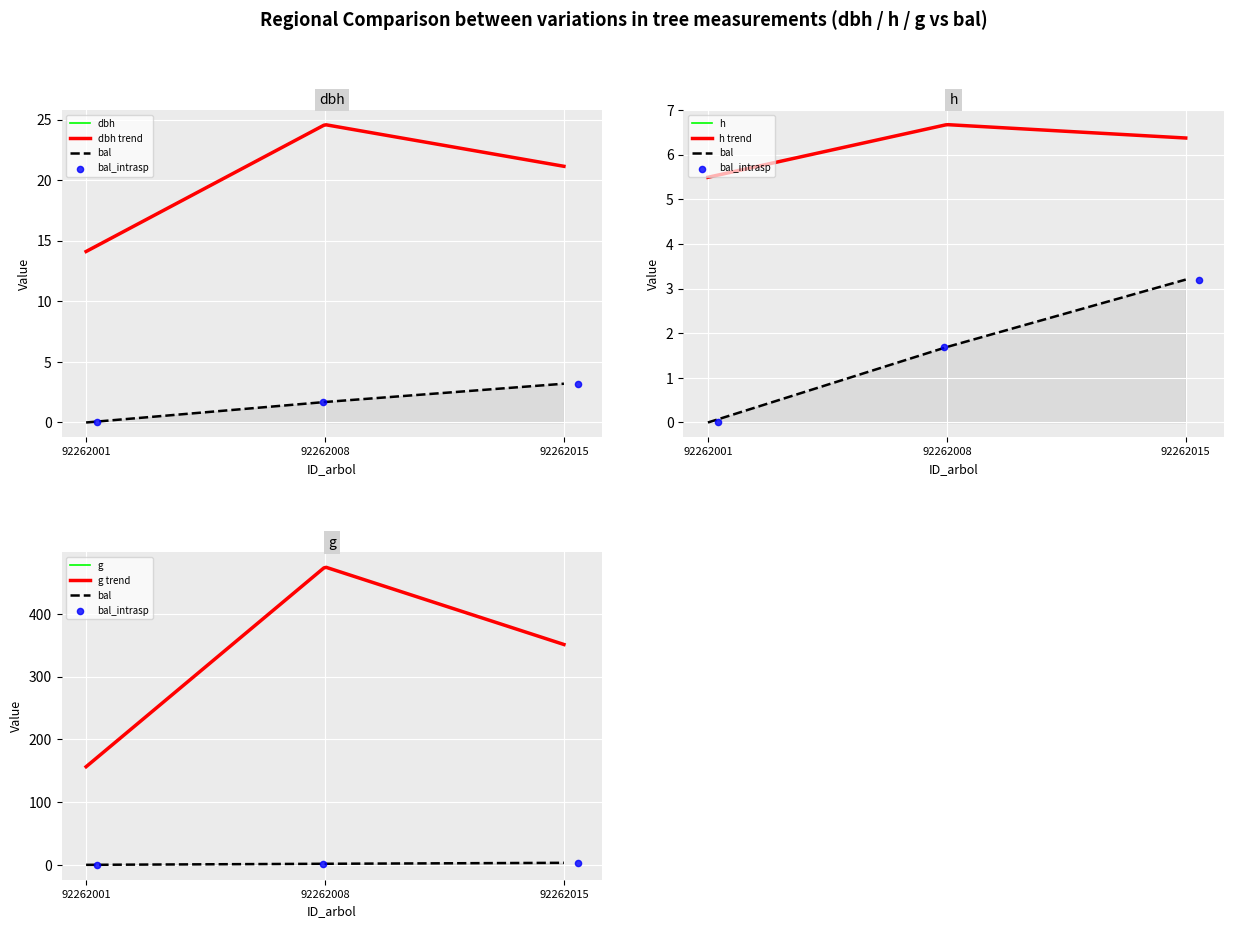

Which series reaches the minimum Y coordinate?

bal